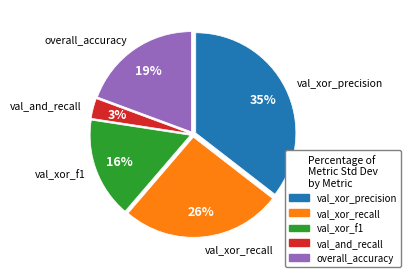

Do val_xor_recall and val_xor_f1 together represent more than half of the pie?

No